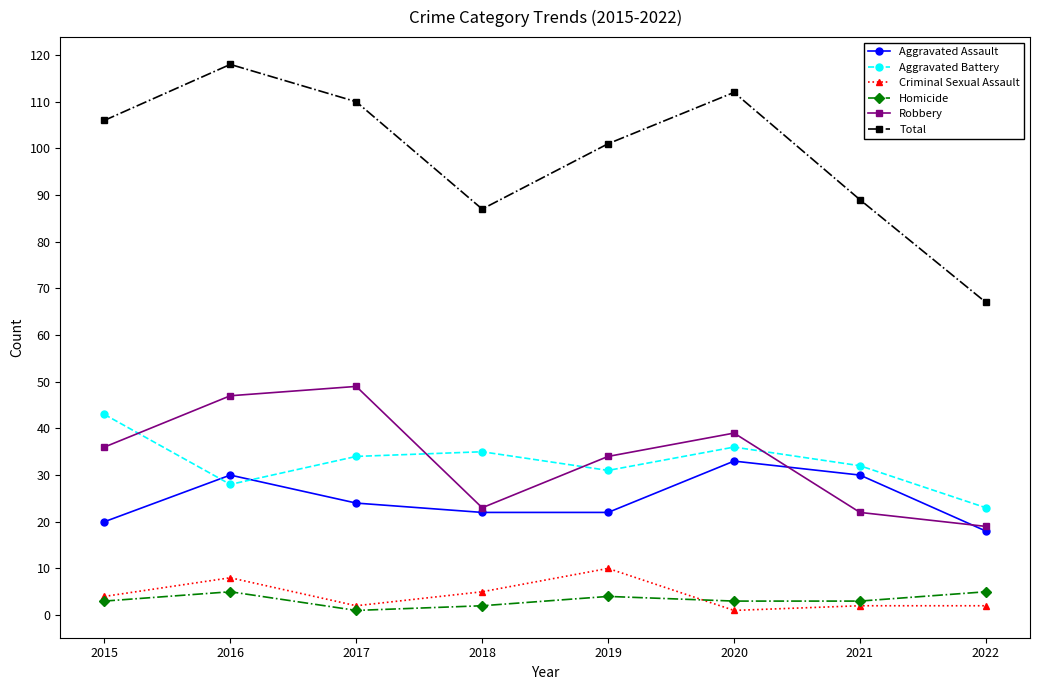

Which category has the highest value in the Total series?

2016